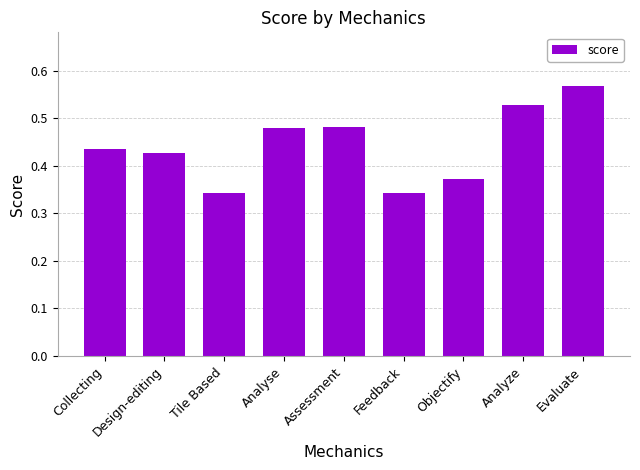

How many categories are shown in the chart?

9